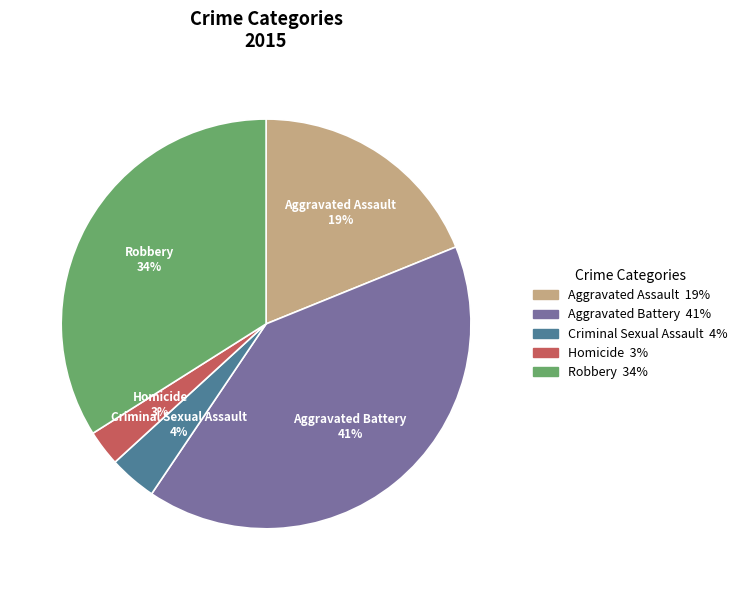

Rank the categories by value from lowest to highest.

Homicide, Criminal Sexual Assault, Aggravated Assault, Robbery, Aggravated Battery